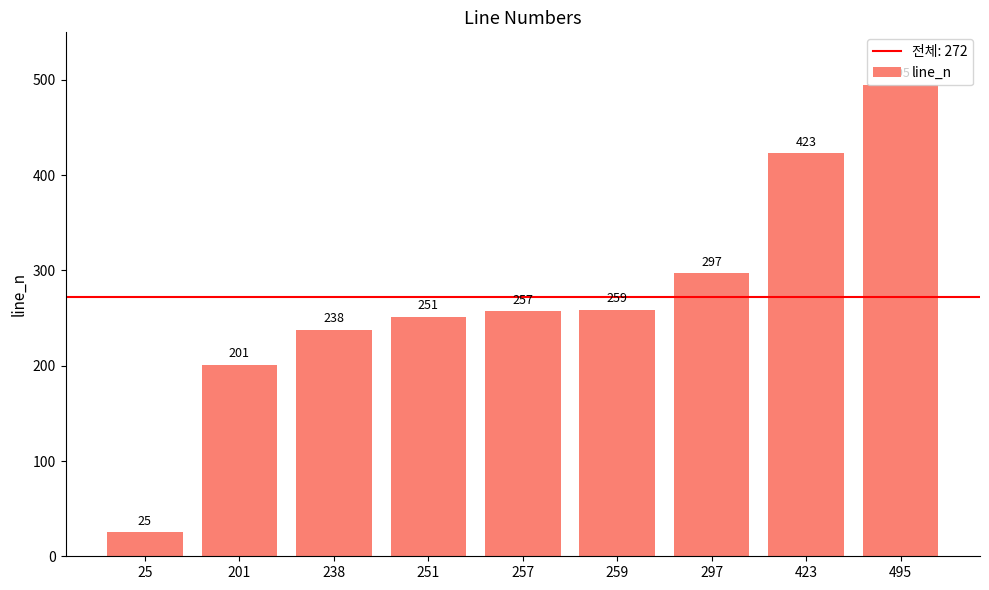

What is the difference between the values at 495 and 297?

198